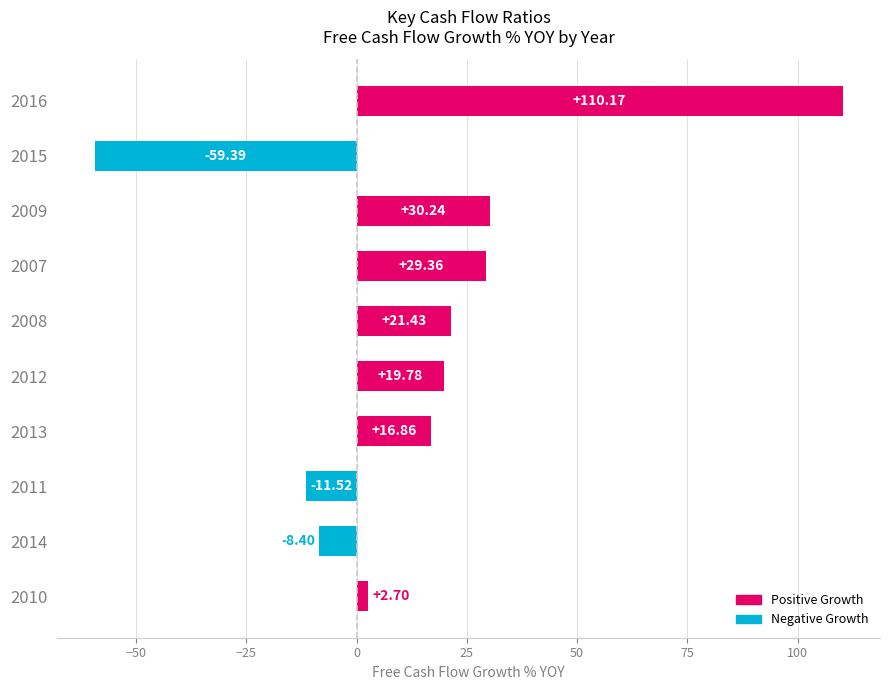

At which category does the chart reach its minimum across all series?

2015